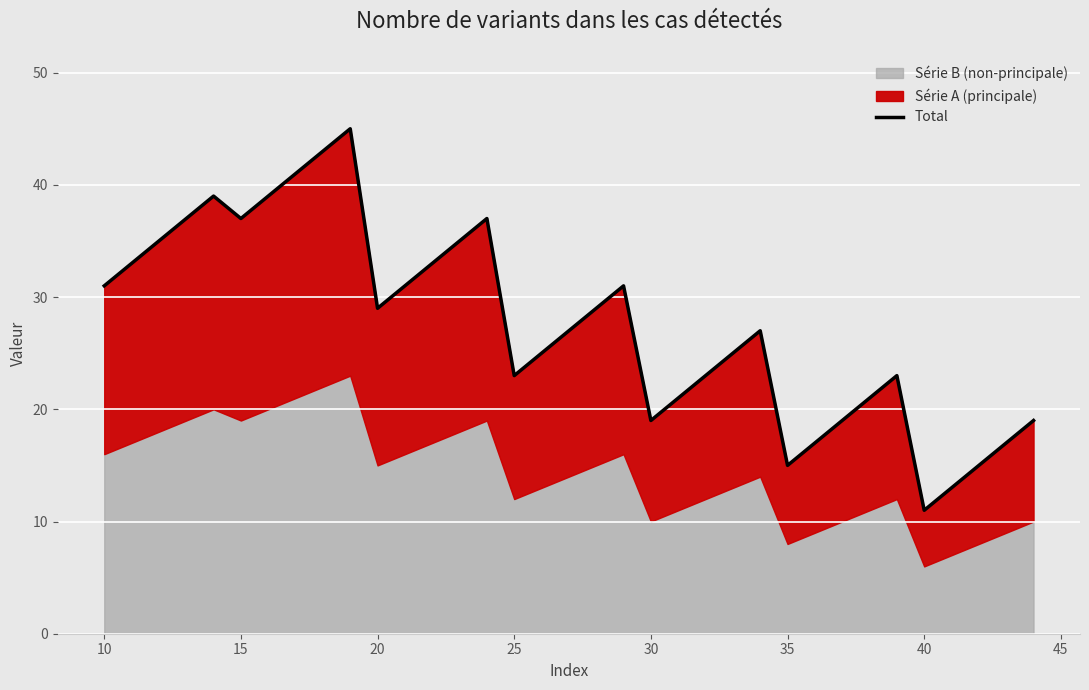

How many lines are shown in the chart?

1